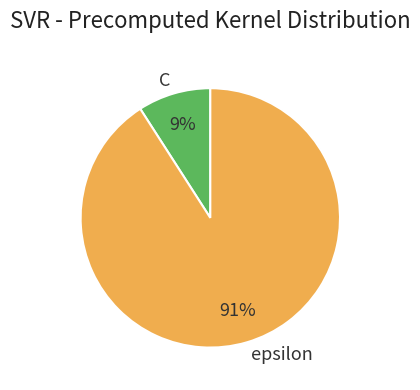

Rank the categories by value from highest to lowest.

epsilon, C